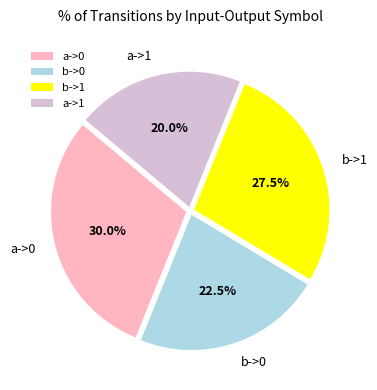

To the nearest percent, what is the average slice percentage?

25%